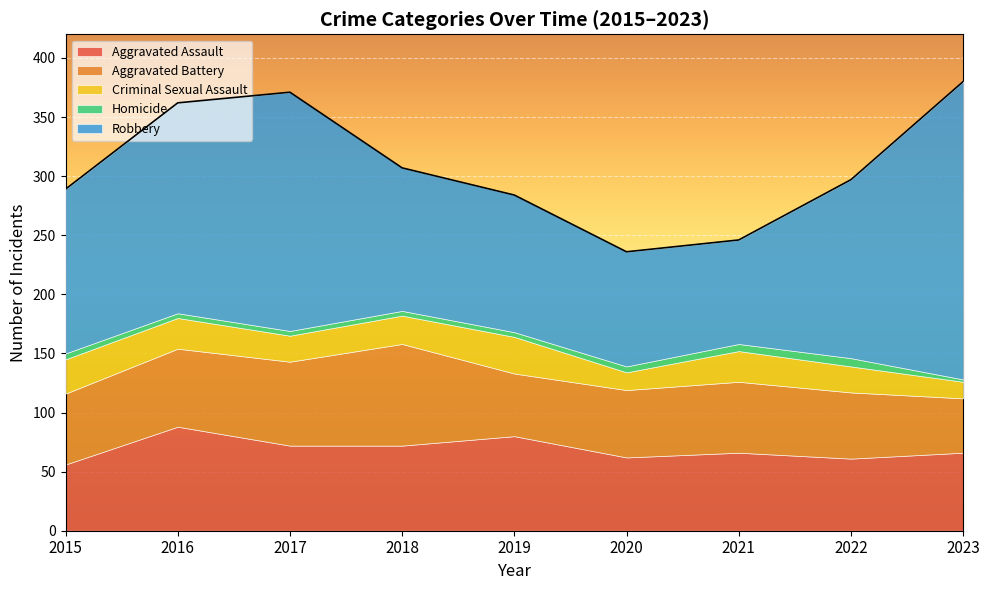

Which series has the largest total across all categories?

Robbery